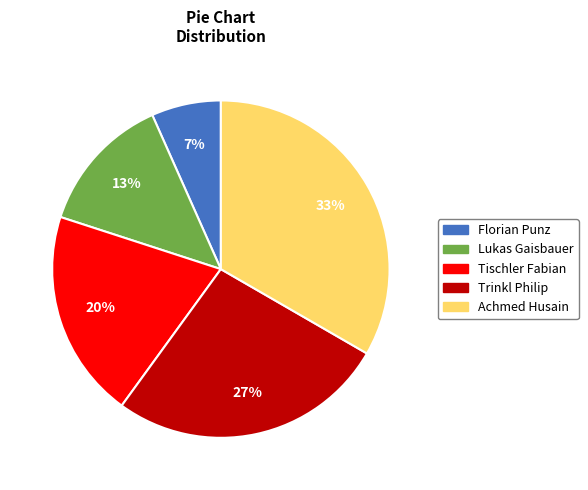

How many segments does this pie chart have?

5